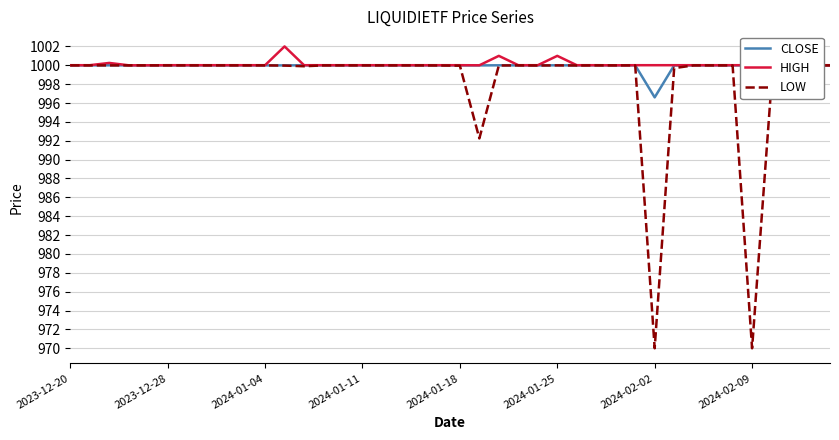

True or false: HIGH and CLOSE cross at least once.

False